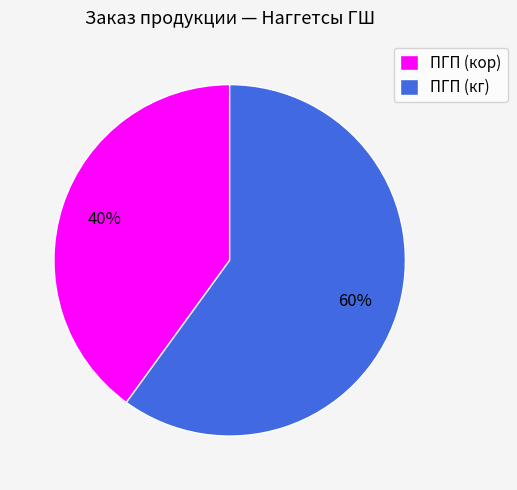

What is the largest slice in the pie chart?

ПГП (кг)